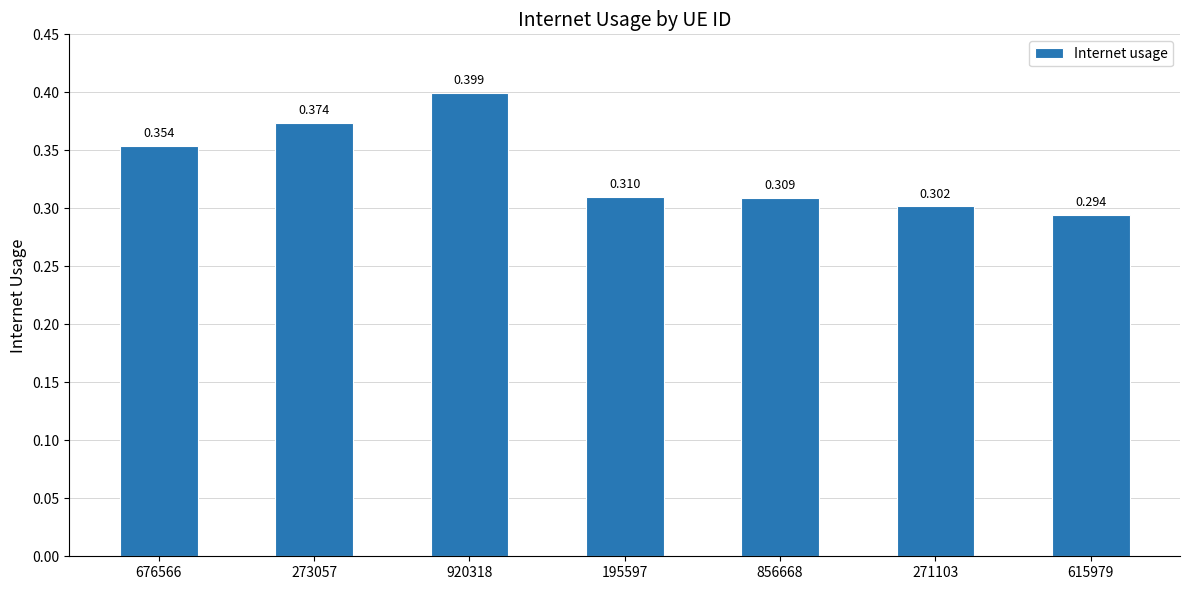

What position from the right is 676566?

7